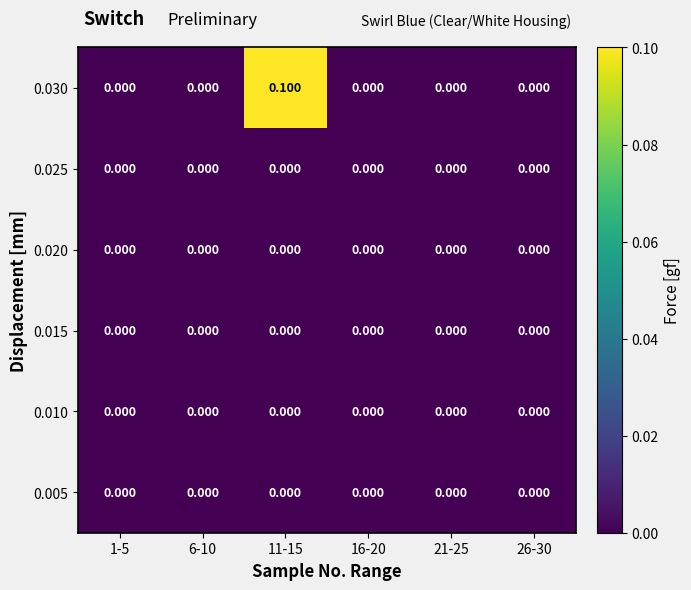

At which category is the sum across all series the highest?

11-15